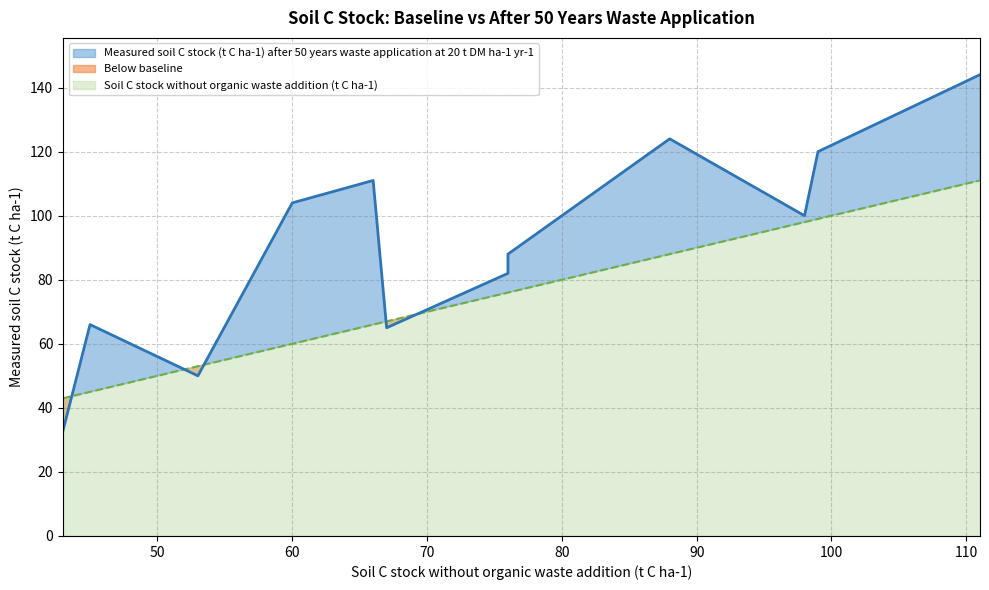

Reading left to right, transcribe all the data shown in this chart.

33	66	50	104	111	65	82	88	124	100	120	144